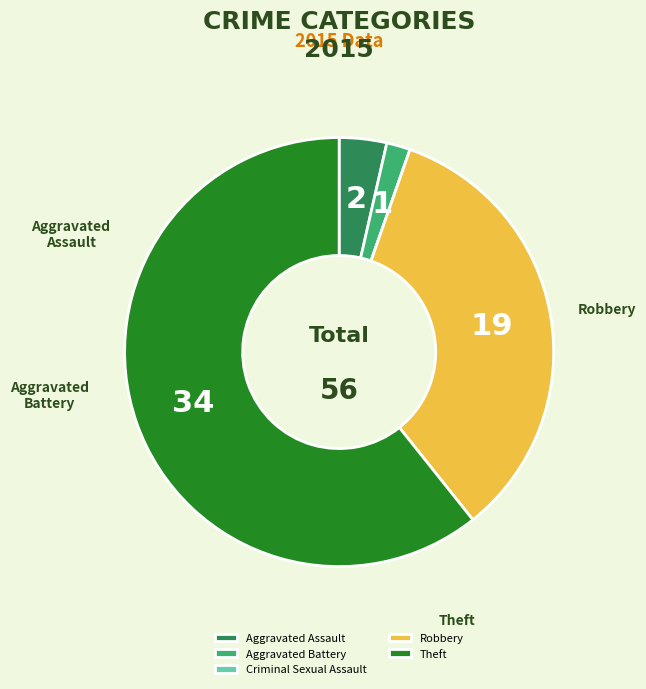

Do Robbery and Theft together represent more than half of the pie?

Yes